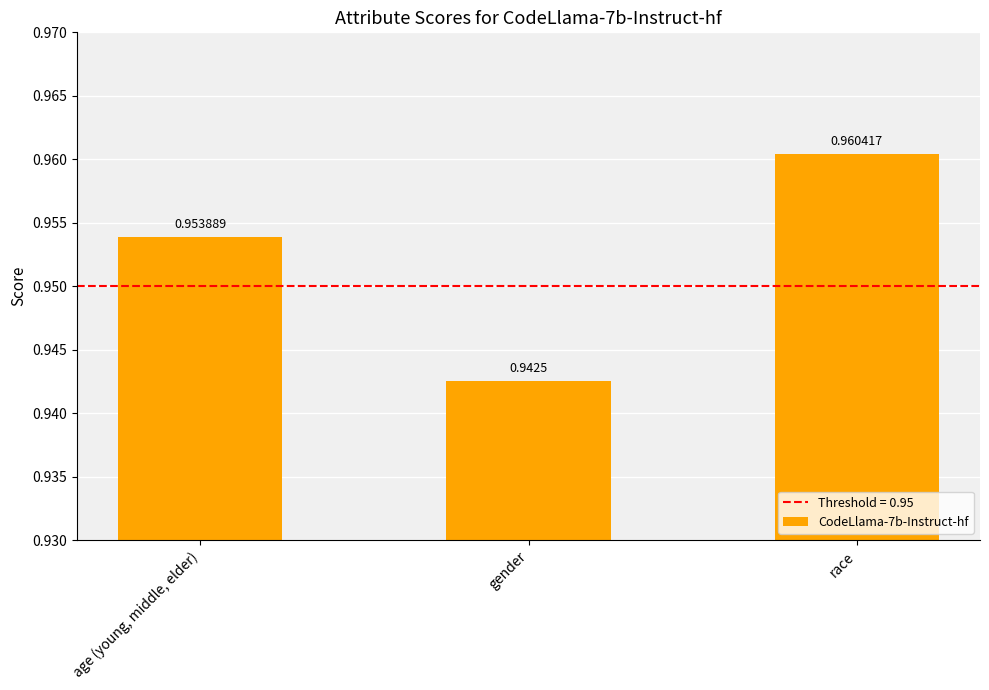

Which label corresponds to the smallest value in the chart?

gender